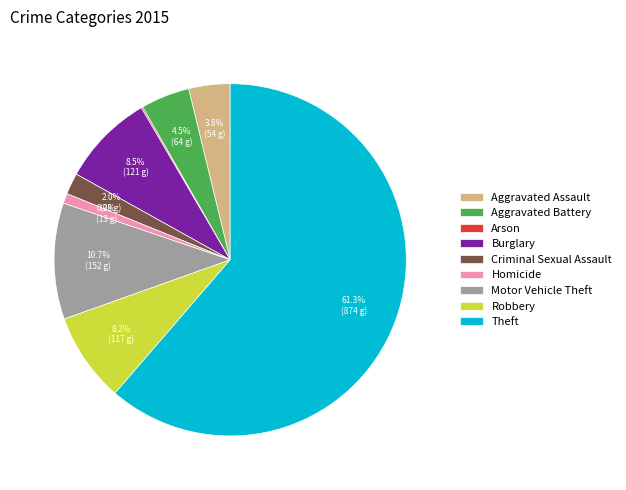

Does Motor Vehicle Theft represent more than half of the total?

No